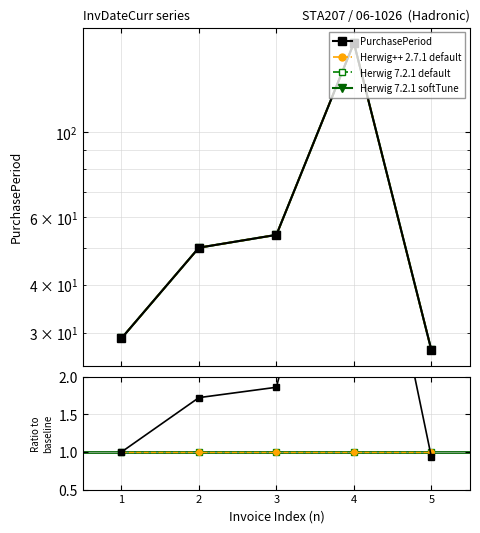

What is the value of the Herwig 7.2.1 softTune point at the 4th from the left?

171.0